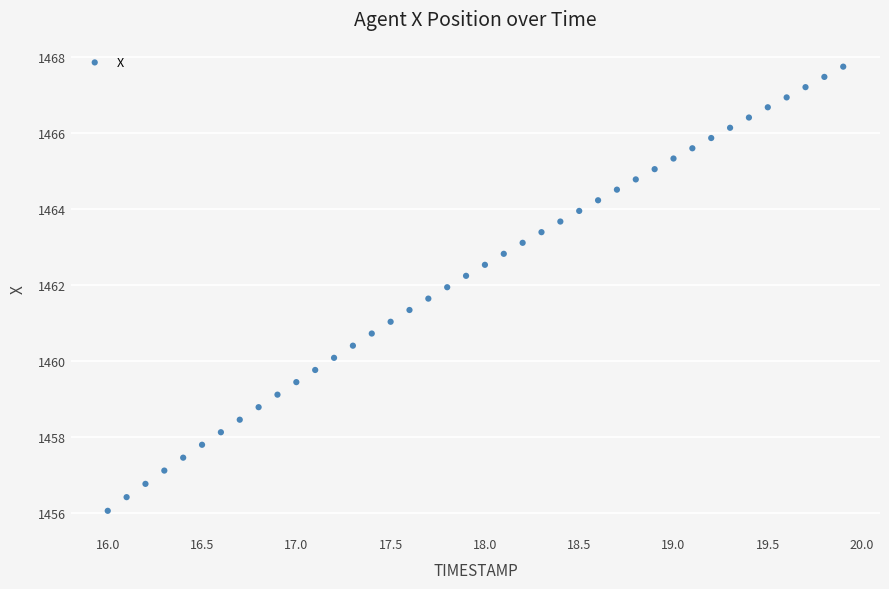

What is the range of Y values (max minus min)?

11.7